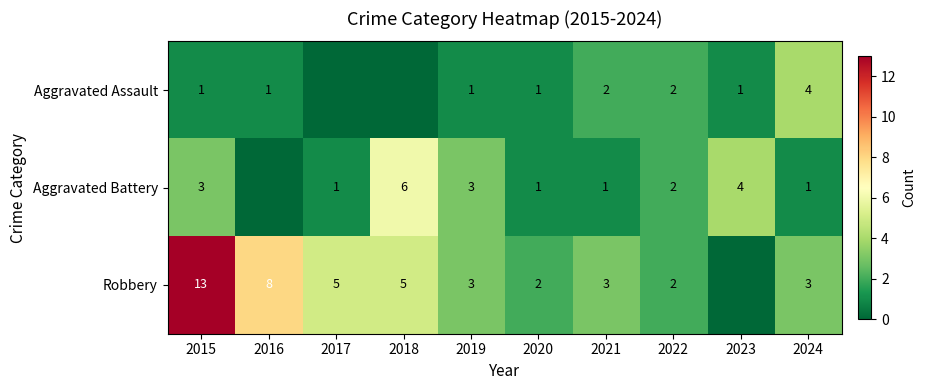

The value of Aggravated Assault at 2022 is 1. True or false?

False